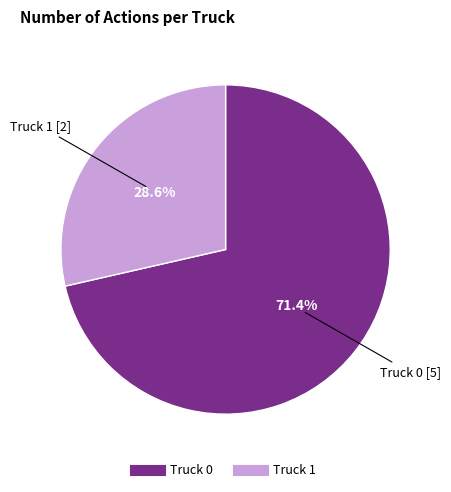

To the nearest percent, what portion does Truck 1 represent?

29%